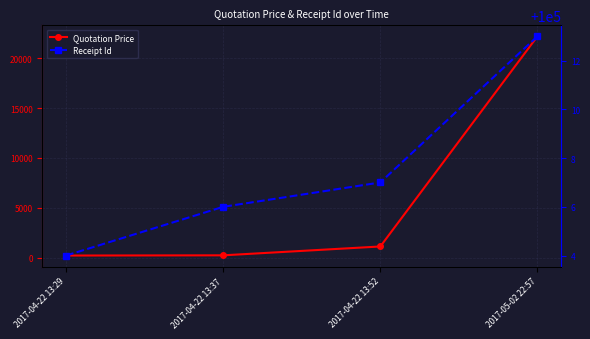

How many Receipt Id values are between 100006 and 100013?

3